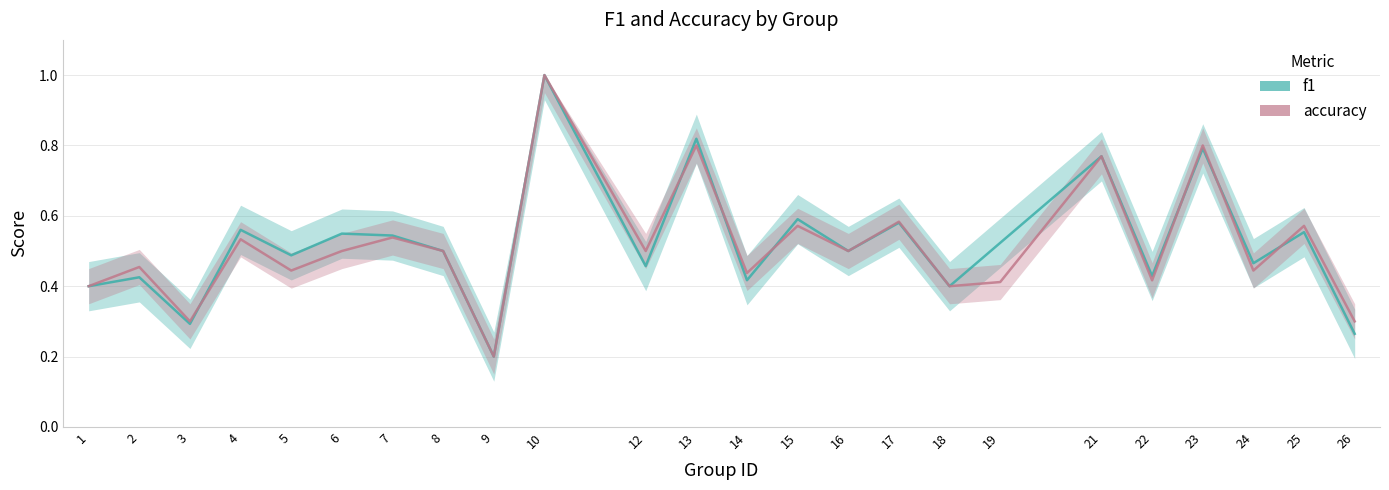

What is the difference between the maximum and minimum values in the f1 series?

0.8